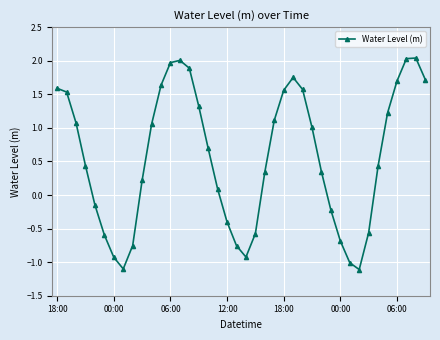

What is the value of the 18th point from the left?

0.1